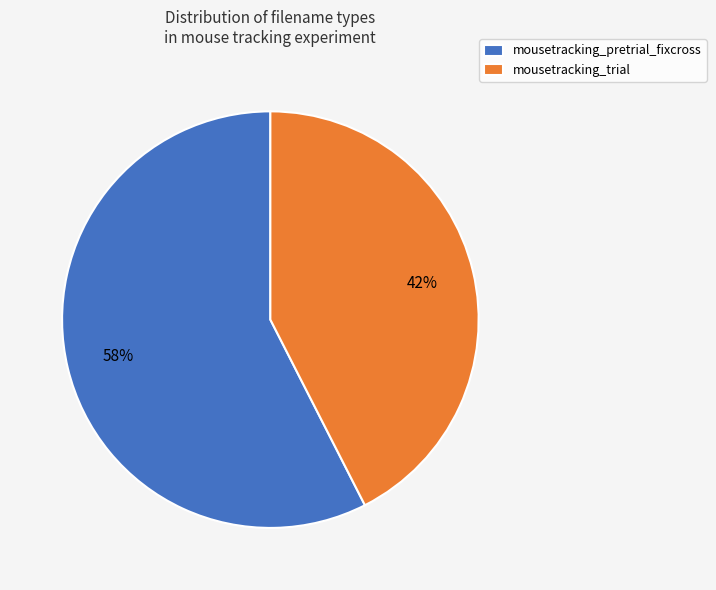

Count the number of slices in the pie.

2